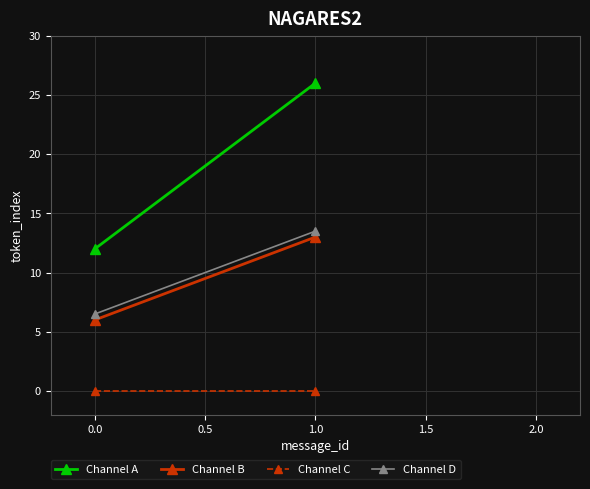

Which series has the widest spread of values?

Channel A